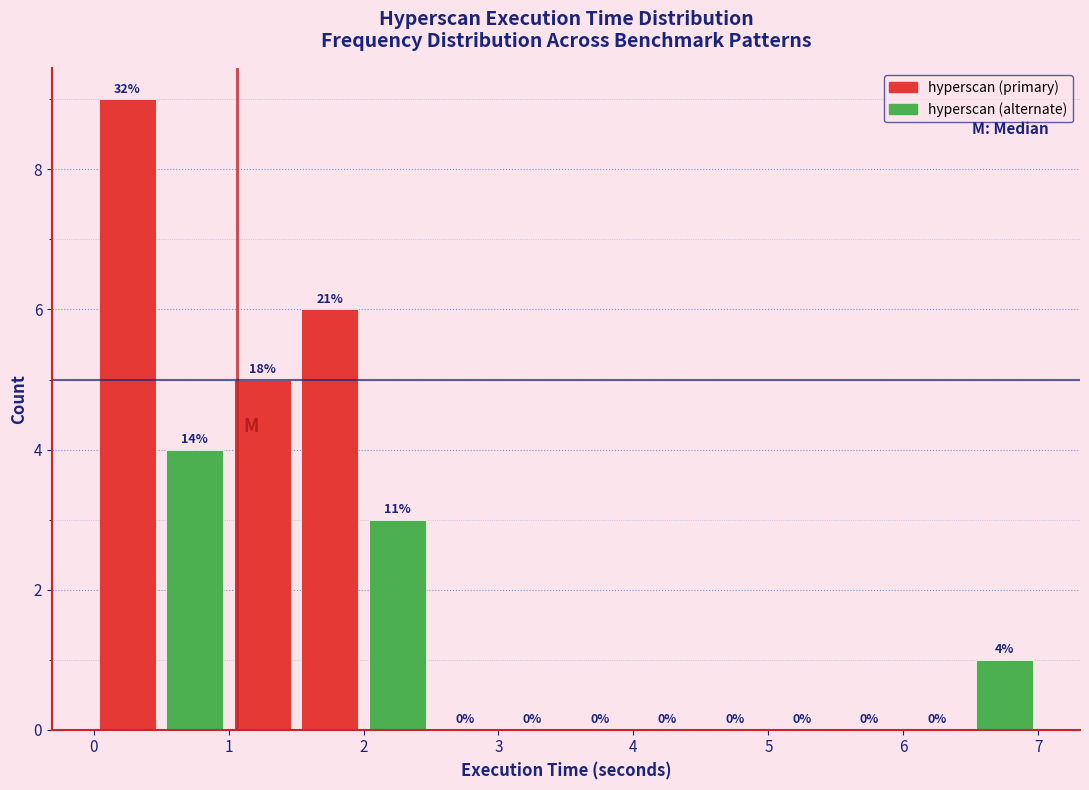

Which range on the x-axis has the tallest bar?

0.0 to 0.5